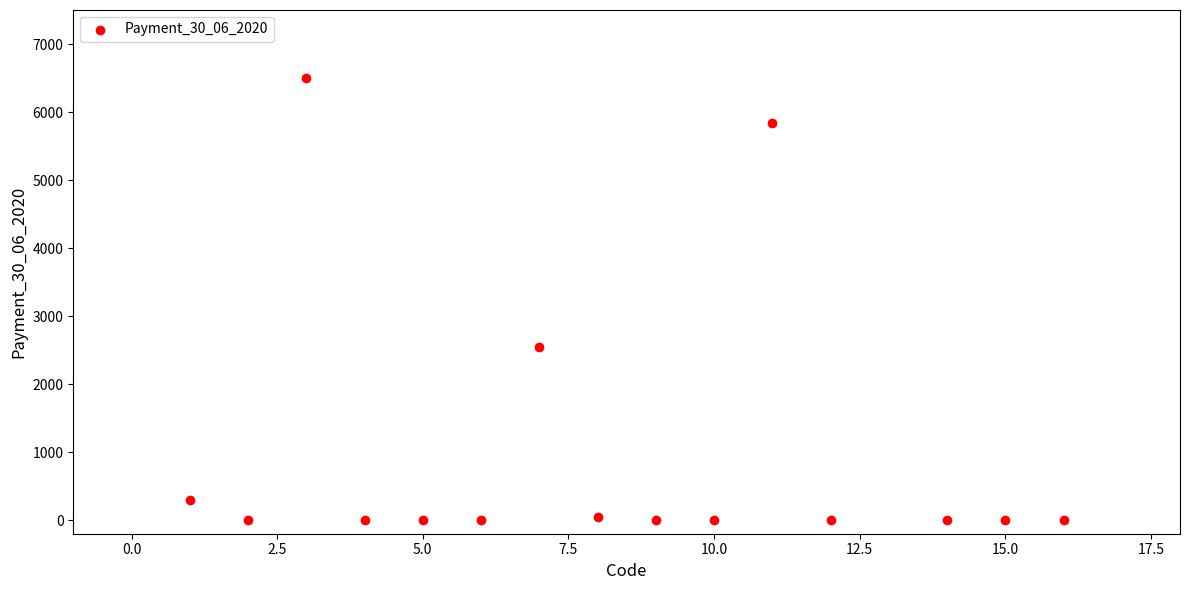

What Y value in the scatter plot is closest to 3251?

2546.5